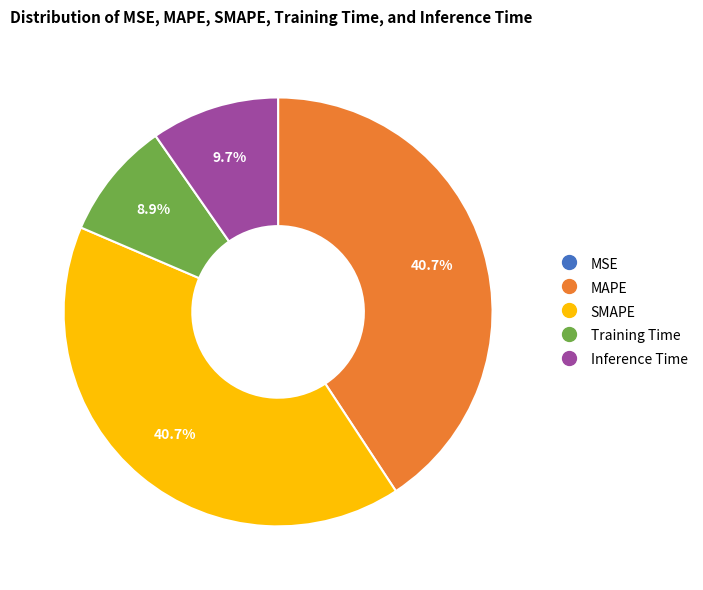

Does SMAPE represent more than half of the total?

No